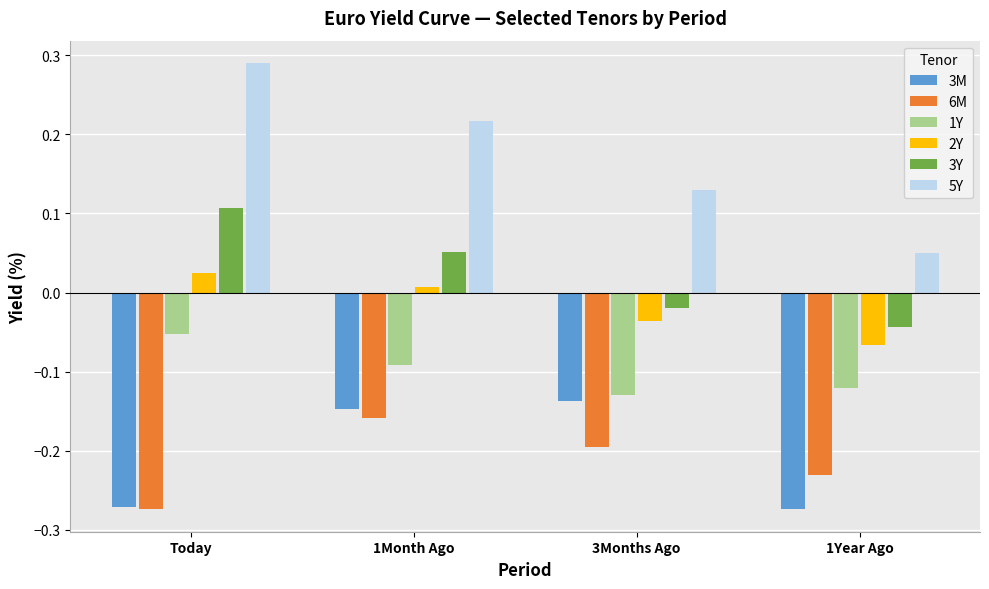

Which series has the largest range (max minus min)?

5Y